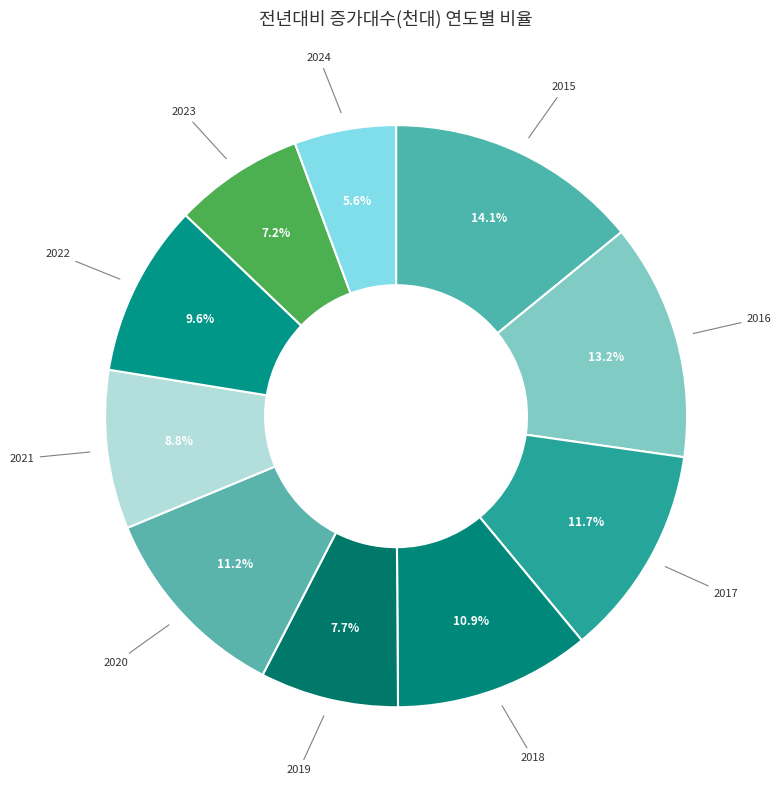

How many segments does this pie chart have?

10